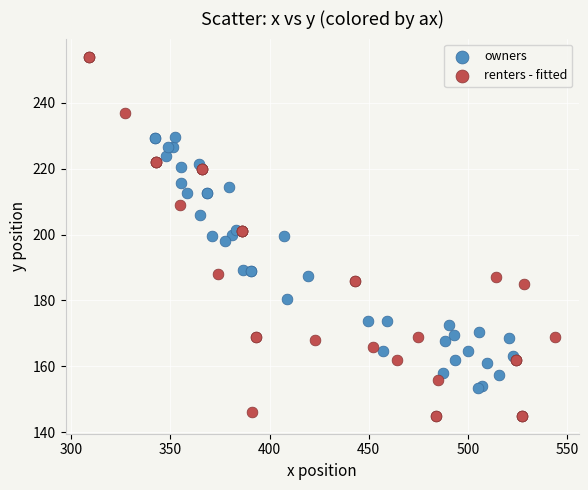

Which series contains the highest Y value?

renters - fitted